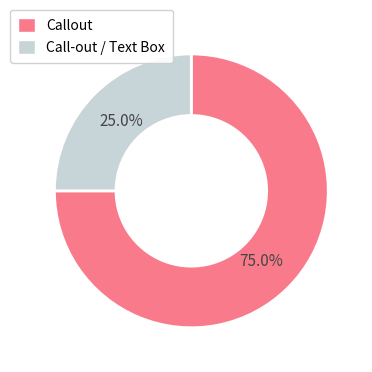

What is the majority slice?

Callout